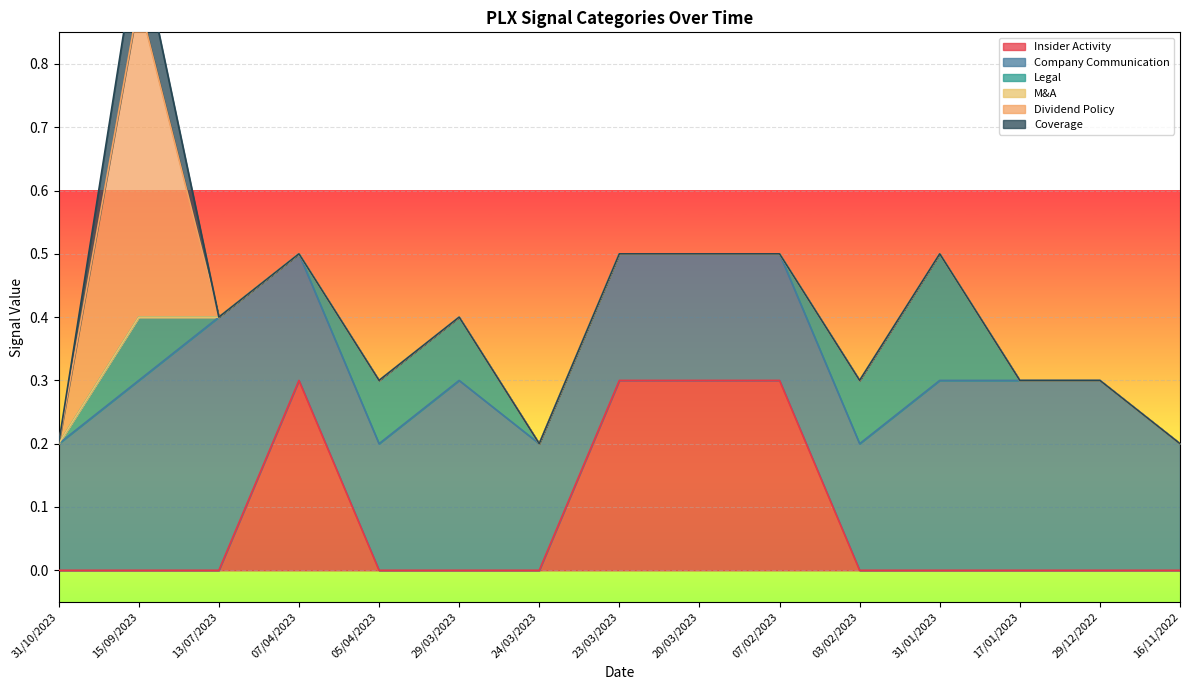

Reading left to right, transcribe all the data shown in this chart.

Insider Activity: 31/10/2023=0.0	15/09/2023=0.0	13/07/2023=0.0	07/04/2023=0.3	05/04/2023=0.0	29/03/2023=0.0	24/03/2023=0.0	23/03/2023=0.3	20/03/2023=0.3	07/02/2023=0.3	03/02/2023=0.0	31/01/2023=0.0	17/01/2023=0.0	29/12/2022=0.0	16/11/2022=0.0
Company Communication: 31/10/2023=0.2	15/09/2023=0.3	13/07/2023=0.4	07/04/2023=0.2	05/04/2023=0.2	29/03/2023=0.3	24/03/2023=0.2	23/03/2023=0.2	20/03/2023=0.2	07/02/2023=0.2	03/02/2023=0.2	31/01/2023=0.3	17/01/2023=0.3	29/12/2022=0.3	16/11/2022=0.2
Legal: 31/10/2023=0.0	15/09/2023=0.1	13/07/2023=0.0	07/04/2023=0.0	05/04/2023=0.1	29/03/2023=0.1	24/03/2023=0.0	23/03/2023=0.0	20/03/2023=0.0	07/02/2023=0.0	03/02/2023=0.1	31/01/2023=0.2	17/01/2023=0.0	29/12/2022=0.0	16/11/2022=0.0
M&A: 31/10/2023=0.0	15/09/2023=0.0	13/07/2023=0.0	07/04/2023=0.0	05/04/2023=0.0	29/03/2023=0.0	24/03/2023=0.0	23/03/2023=0.0	20/03/2023=0.0	07/02/2023=0.0	03/02/2023=0.0	31/01/2023=0.0	17/01/2023=0.0	29/12/2022=0.0	16/11/2022=0.0
Dividend Policy: 31/10/2023=0.0	15/09/2023=0.5	13/07/2023=0.0	07/04/2023=0.0	05/04/2023=0.0	29/03/2023=0.0	24/03/2023=0.0	23/03/2023=0.0	20/03/2023=0.0	07/02/2023=0.0	03/02/2023=0.0	31/01/2023=0.0	17/01/2023=0.0	29/12/2022=0.0	16/11/2022=0.0
Coverage: 31/10/2023=0.0	15/09/2023=0.1	13/07/2023=0.0	07/04/2023=0.0	05/04/2023=0.0	29/03/2023=0.0	24/03/2023=0.0	23/03/2023=0.0	20/03/2023=0.0	07/02/2023=0.0	03/02/2023=0.0	31/01/2023=0.0	17/01/2023=0.0	29/12/2022=0.0	16/11/2022=0.0